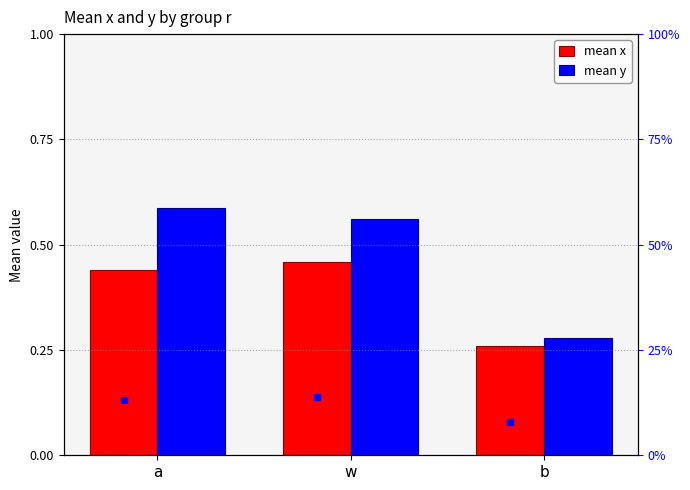

Reading left to right, what are all the values shown in this chart?

mean x: 0.4	0.5	0.3
mean y: 0.6	0.6	0.3